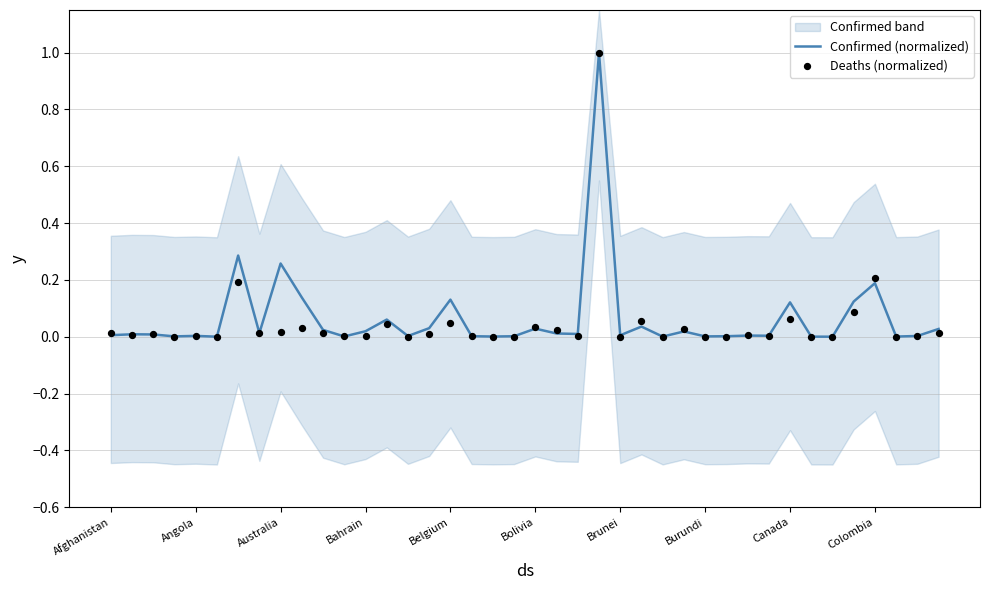

Which series has the largest total across all categories?

Confirmed (normalized)